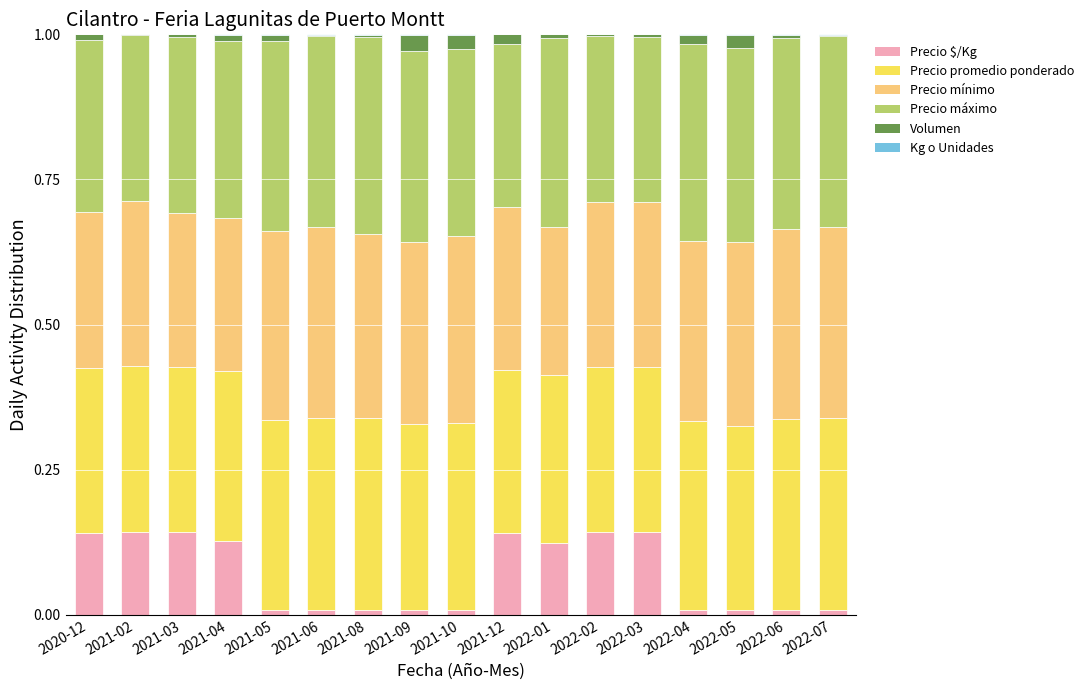

Between 2020-12 and 2021-05, which is larger?

2020-12